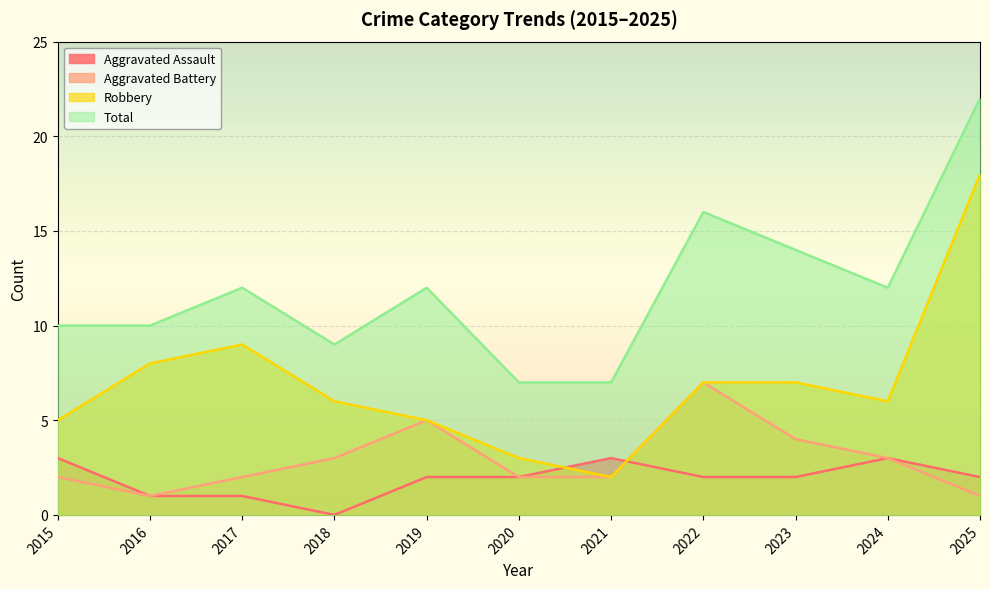

True or false: Aggravated Battery and Total cross at least once.

False